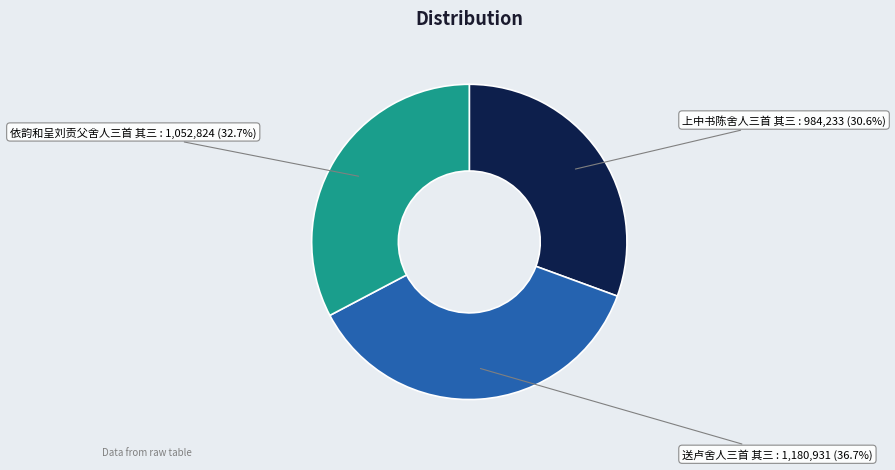

Is there a majority slice in this chart?

No